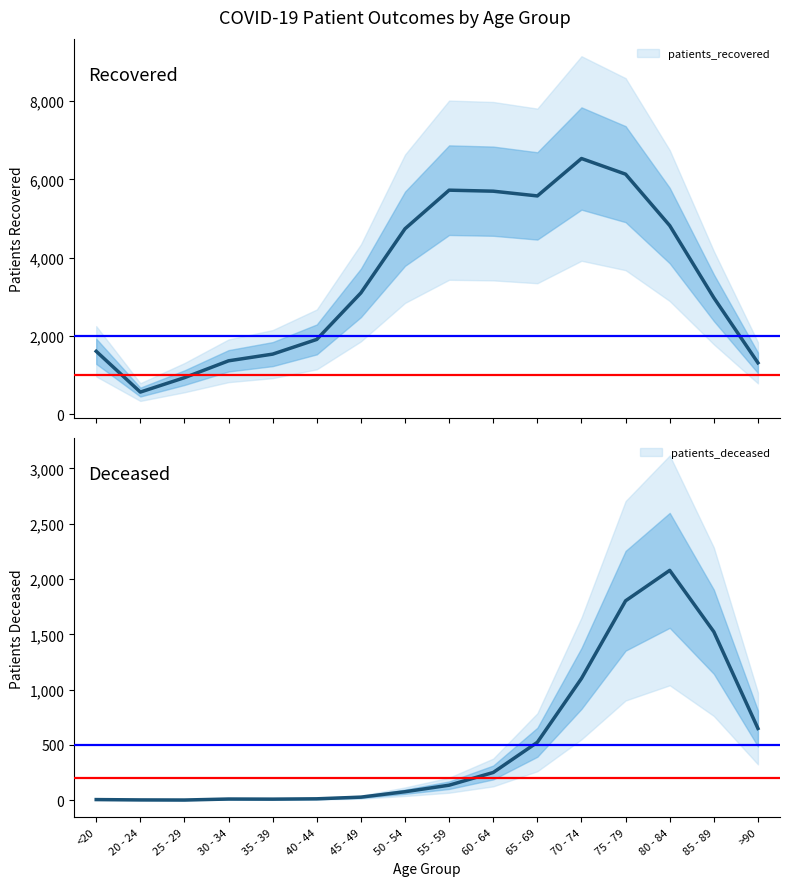

In patients_deceased, how many points are higher than both neighbors (excluding endpoints)?

2